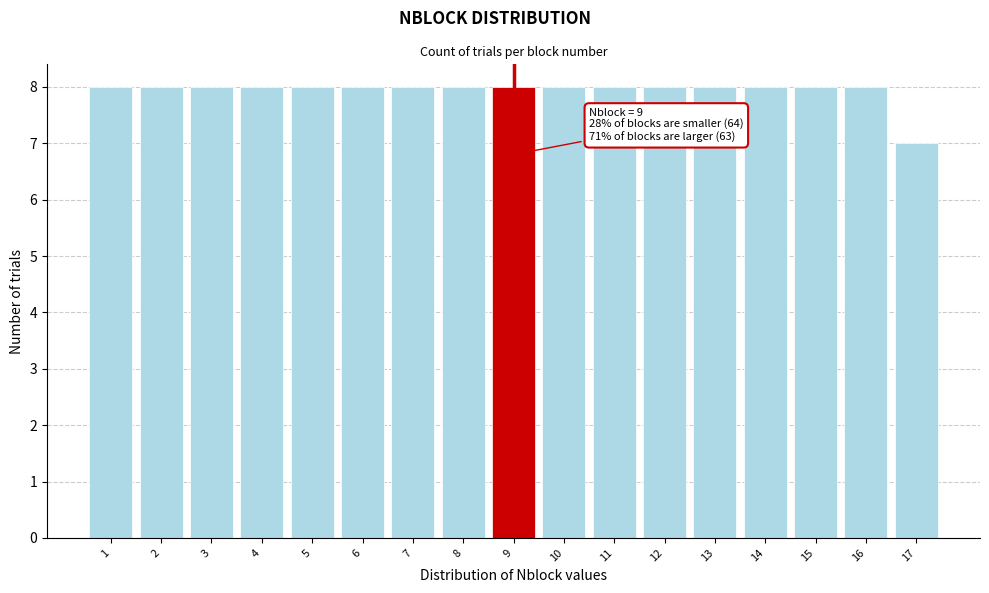

Reading left to right, what are all the values shown in this chart?

8	8	8	8	8	8	8	8	8	8	8	8	8	8	8	8	7